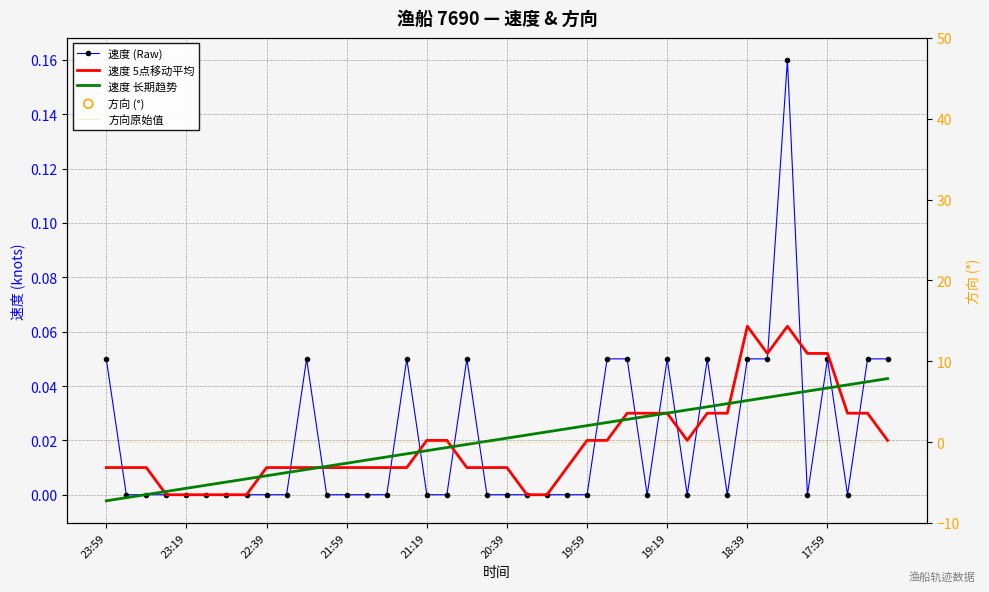

Which series has the largest total across all categories?

速度 (Raw)